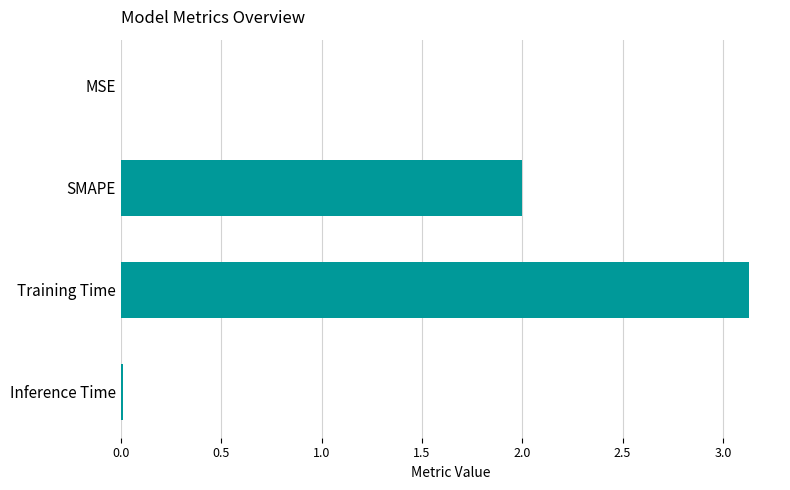

How many series are shown in this chart?

1